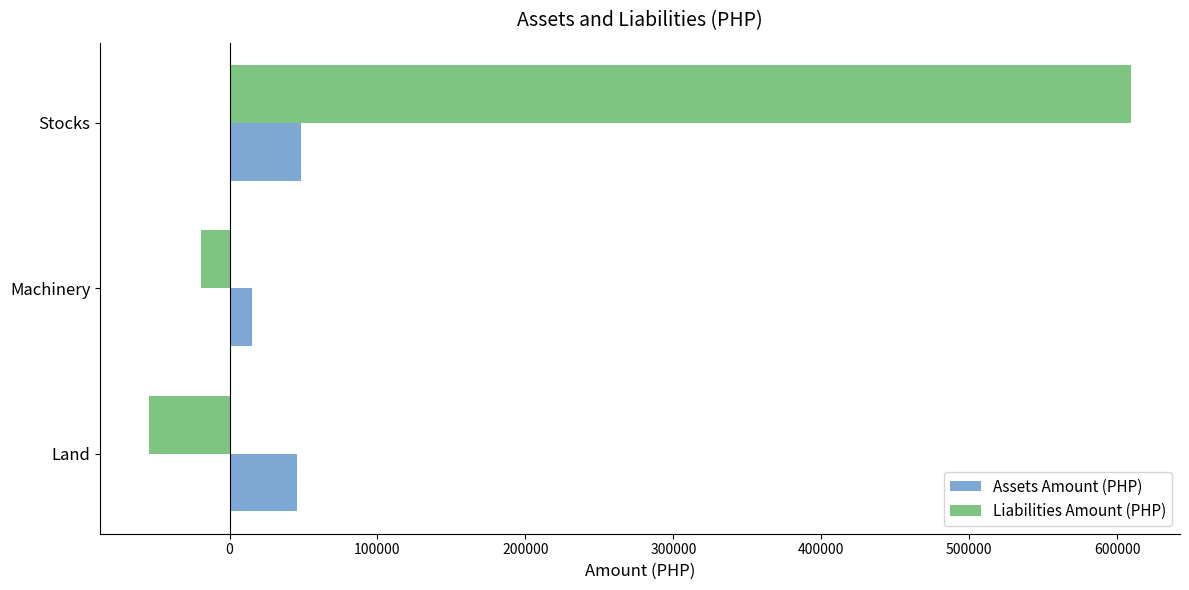

Is the value of Liabilities Amount (PHP) at Machinery greater than the value of Assets Amount (PHP) at Machinery?

No